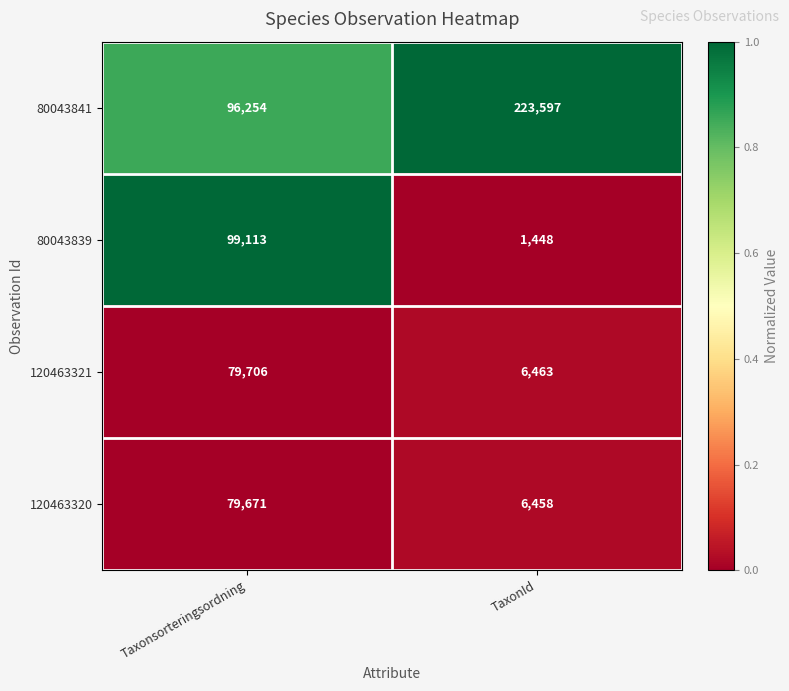

At which category does the chart reach its minimum across all series?

TaxonId